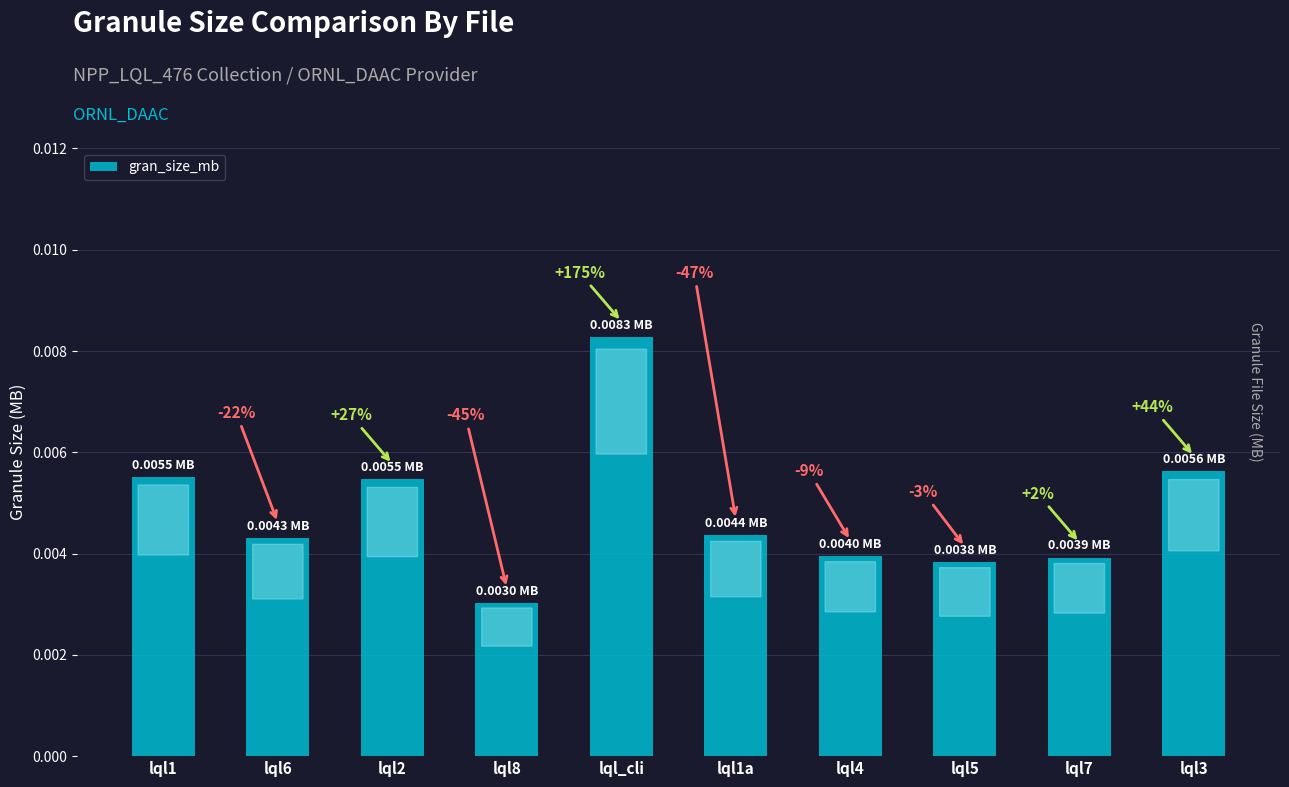

What is the label of the 1st bar from the left?

lql1